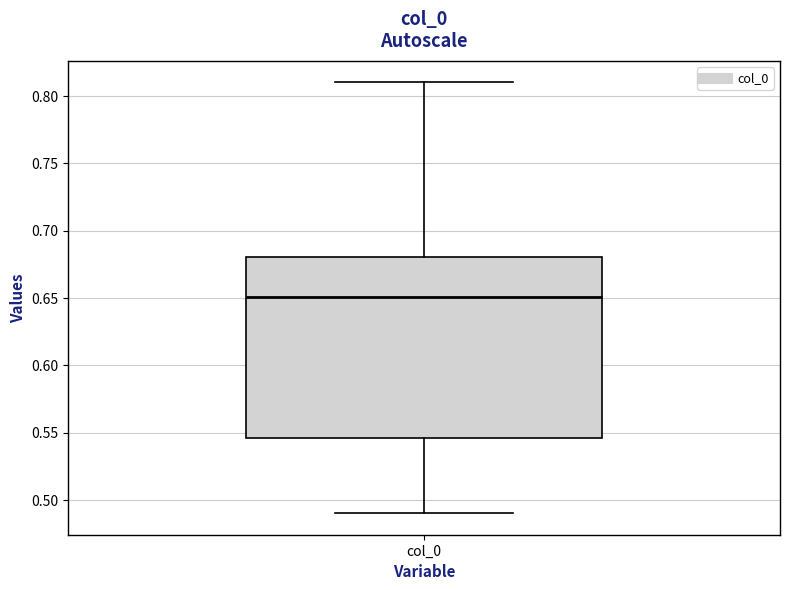

Transcribe this box plot: give where the median line is, the range the box spans, and where the two whiskers end, as read against the y-axis. The values are not printed on the chart, so give them approximately, as read against the axis.

median 0.650, box 0.545 to 0.680, whiskers 0.490 to 0.810